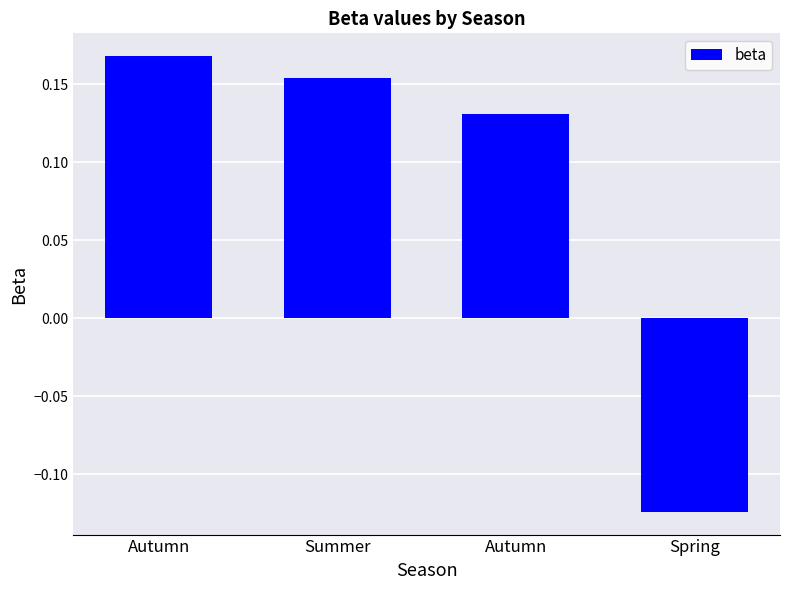

How many values are below zero?

1